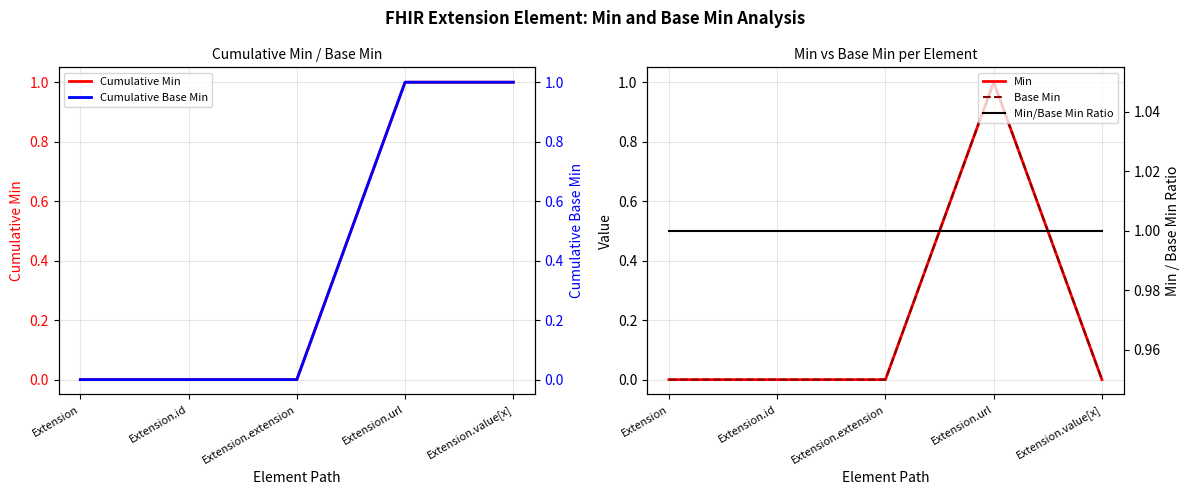

Is the value of Cumulative Min at Extension.extension greater than the value of Cumulative Base Min at Extension?

No